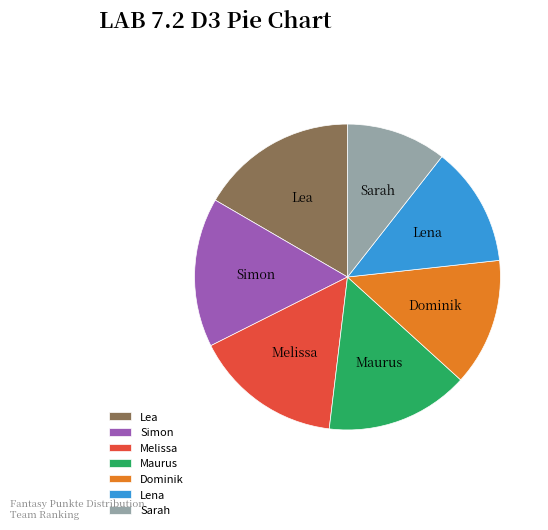

Count the number of slices in the pie.

7